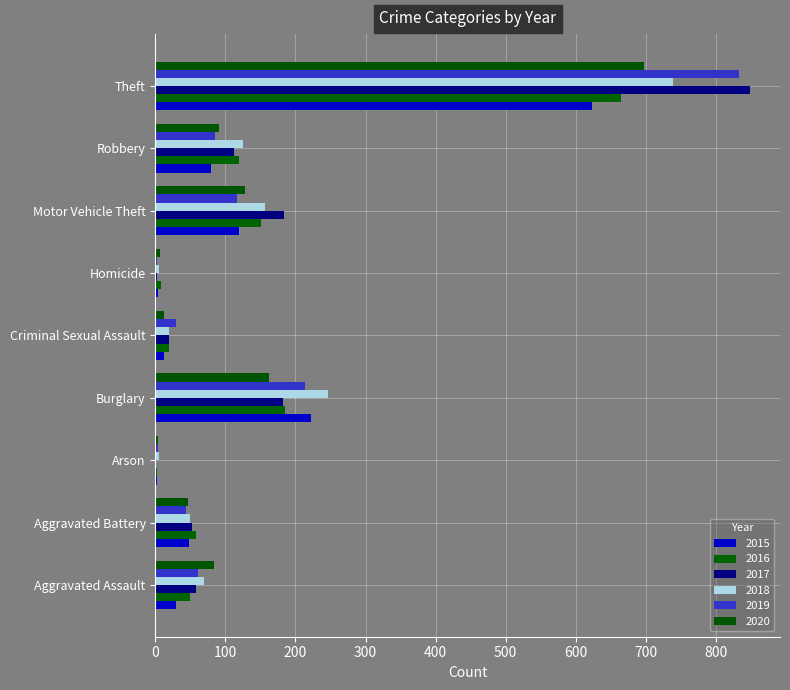

Which series has the largest range (max minus min)?

2017